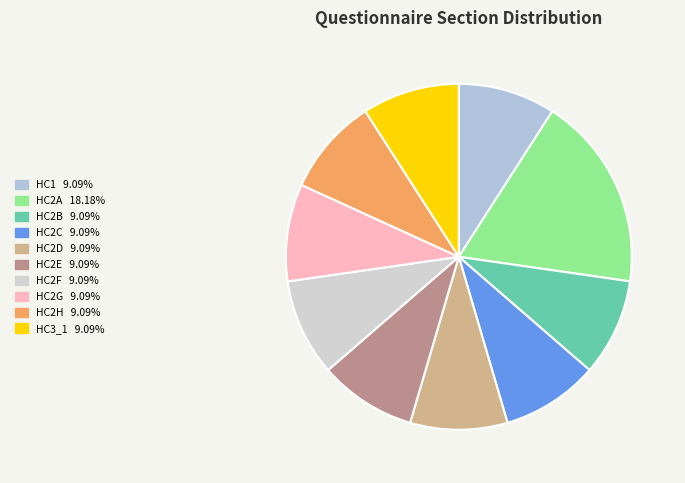

How many segments does this pie chart have?

10